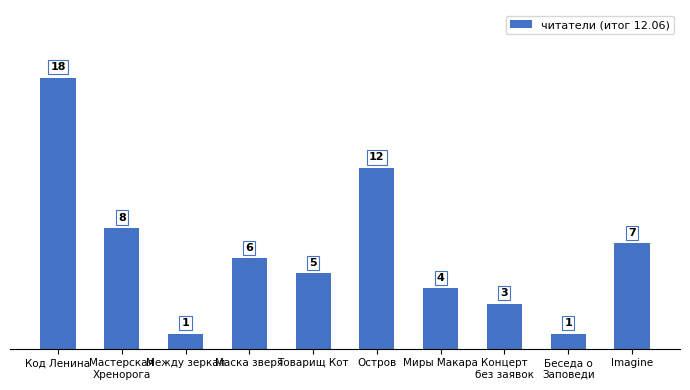

At which label does the data first exceed 6?

Код Ленина